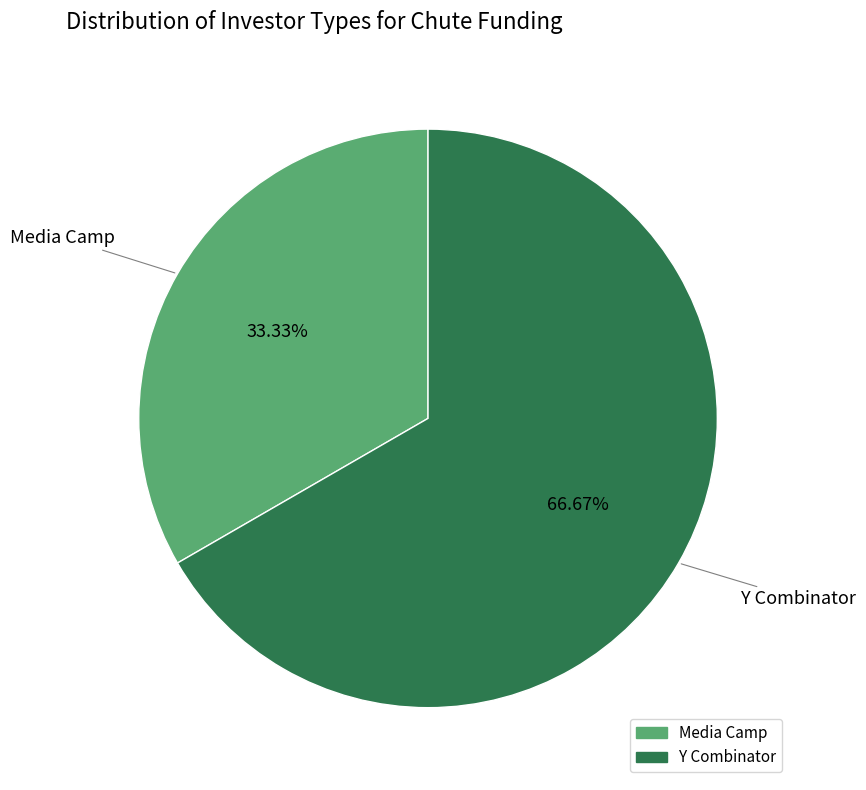

How many segments does this pie chart have?

2